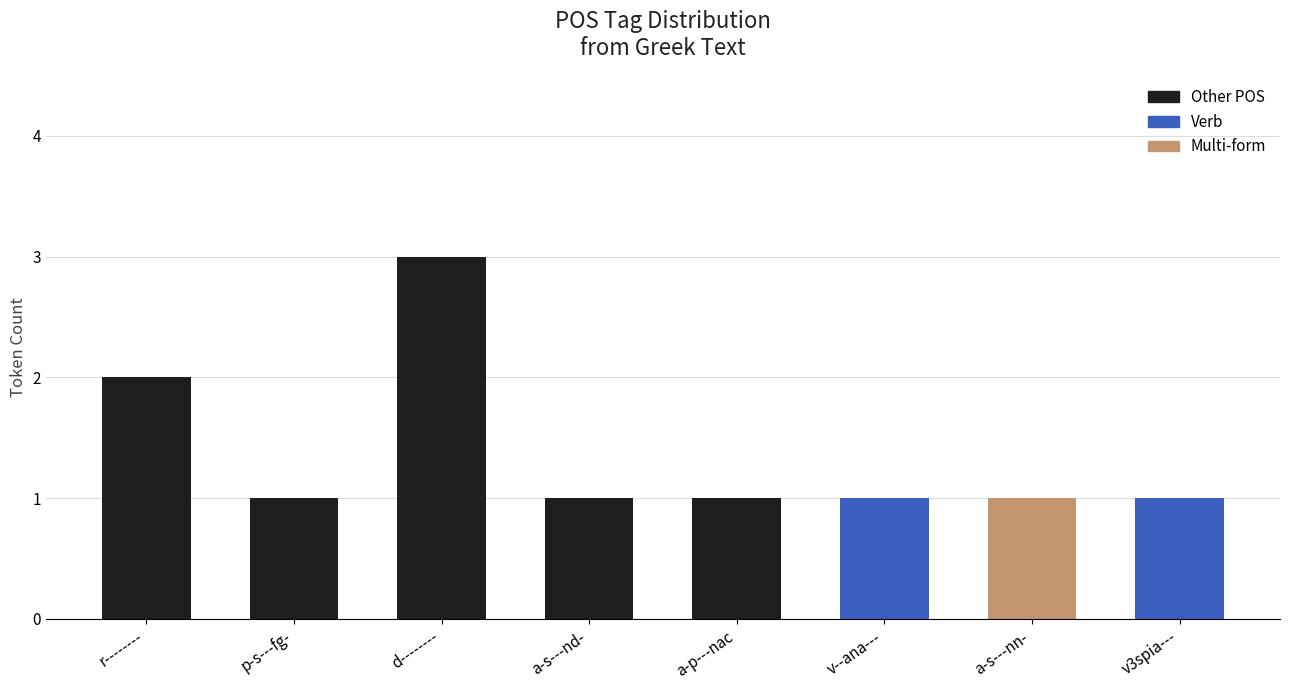

Which label corresponds to the largest value in the chart?

d--------